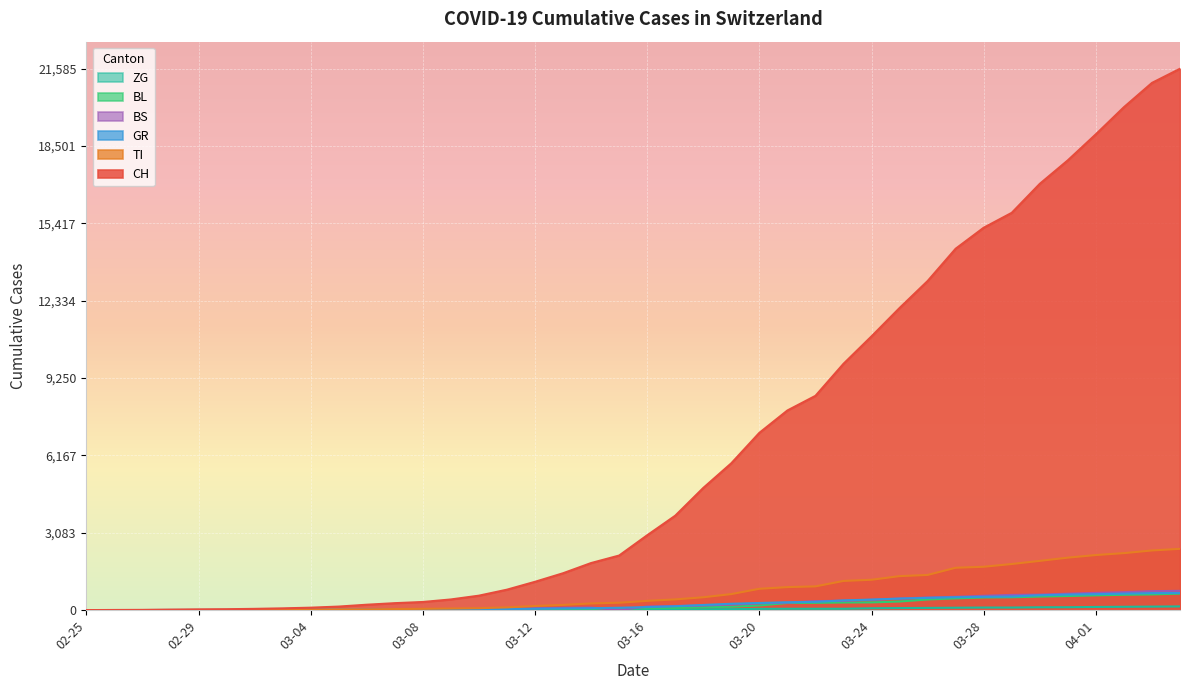

Which series has the largest range (max minus min)?

CH